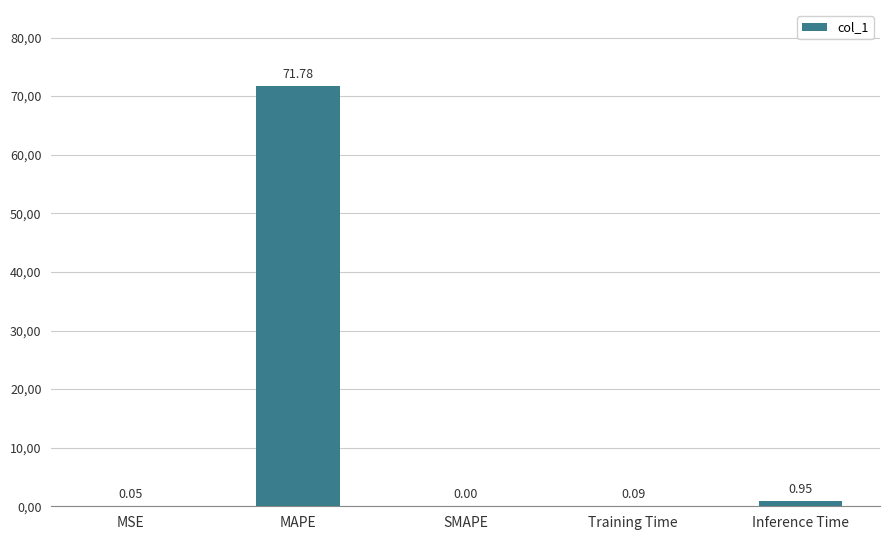

What is the difference between the values at Training Time and SMAPE?

0.1